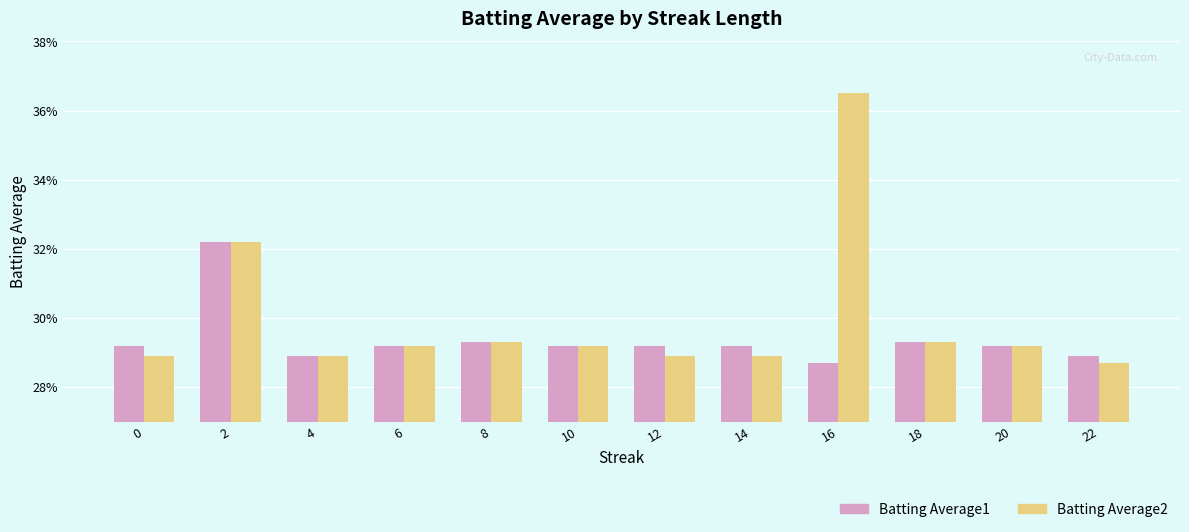

At which category does the chart reach its minimum across all series?

16